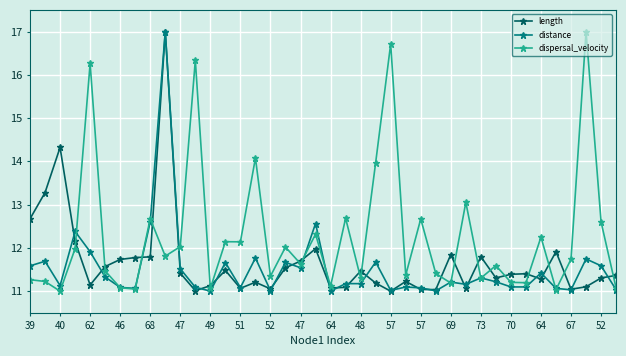

True or false: dispersal_velocity has more than 0 points higher than both neighbors.

True